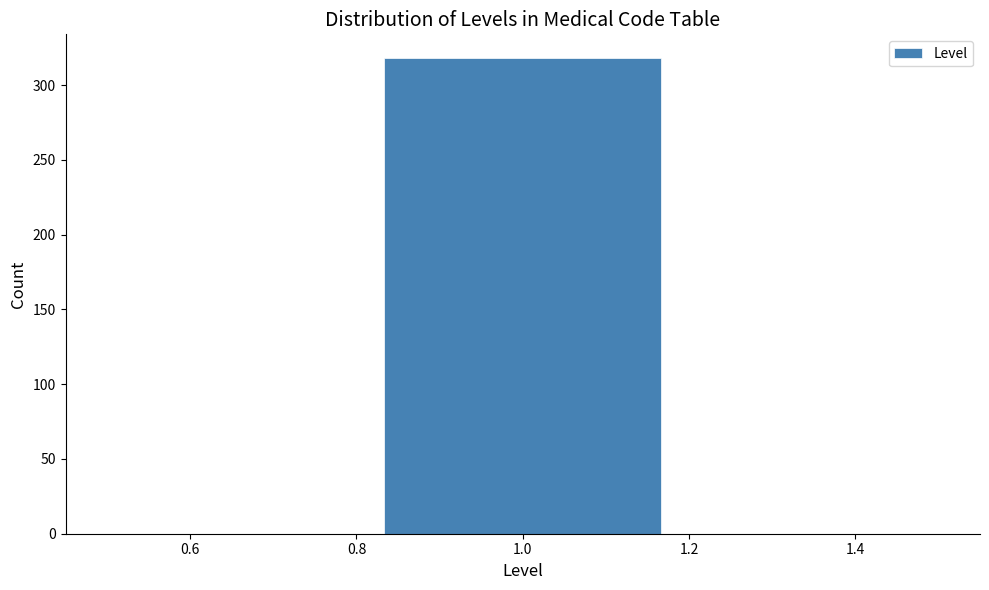

Reading left to right, transcribe this chart: for each bar, give the range it covers on the x-axis and its height. Neither the bar edges nor the heights are printed on the chart, so give them approximately, as read against the axes.

0.50 to 0.84: 0
0.84 to 1.16: 320
1.16 to 1.50: 0